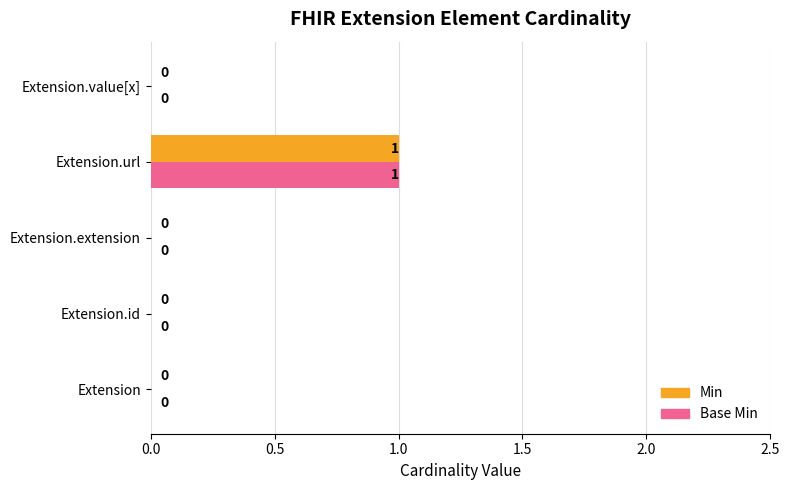

Which category has the highest value in the Base Min series?

Extension.url